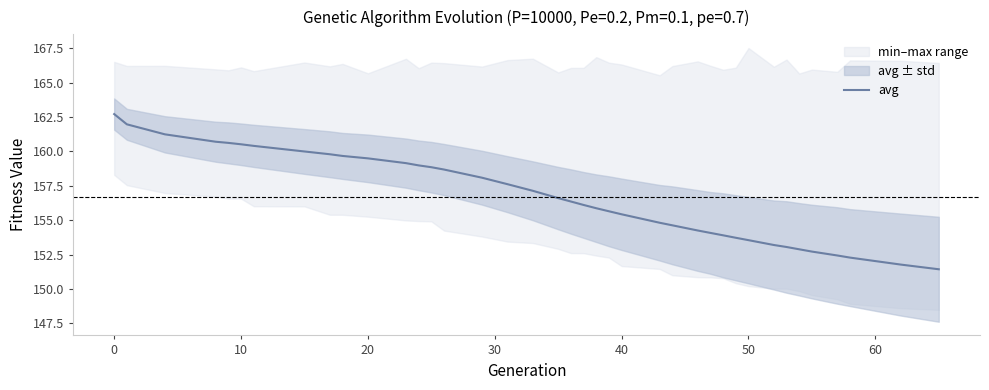

True or false: avg has a value of 155.4 at 40.

True